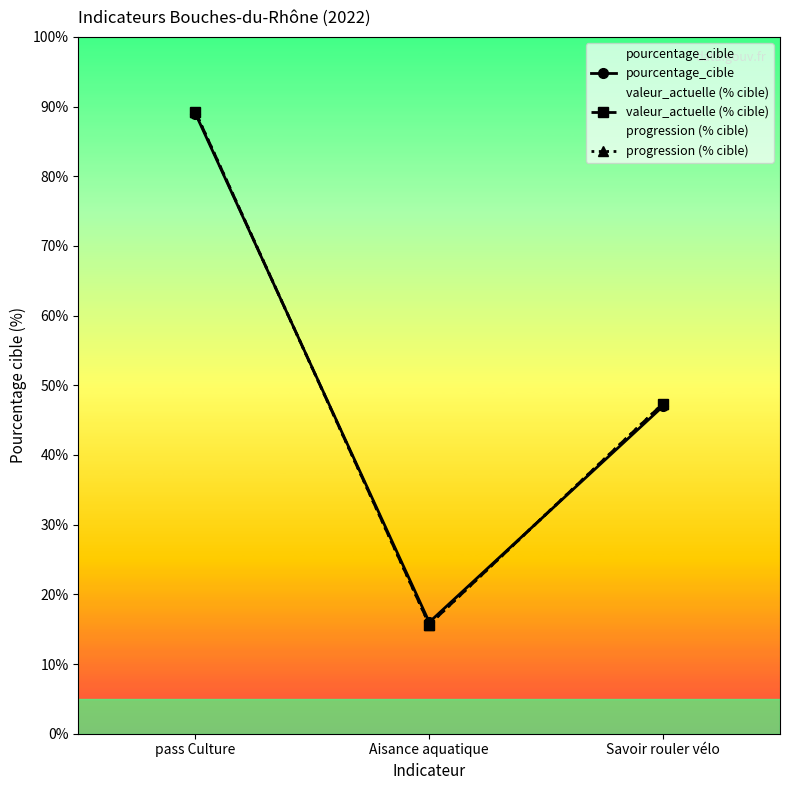

What is the difference between the maximum and minimum values in the progression (% cible) series?

73.5